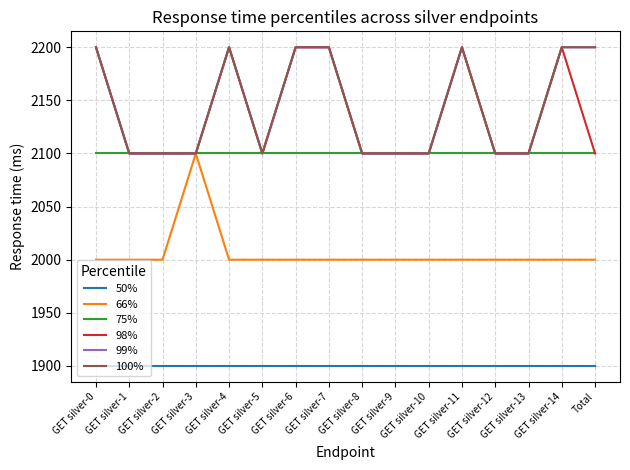

Is this an area chart (filled region under the line)?

No